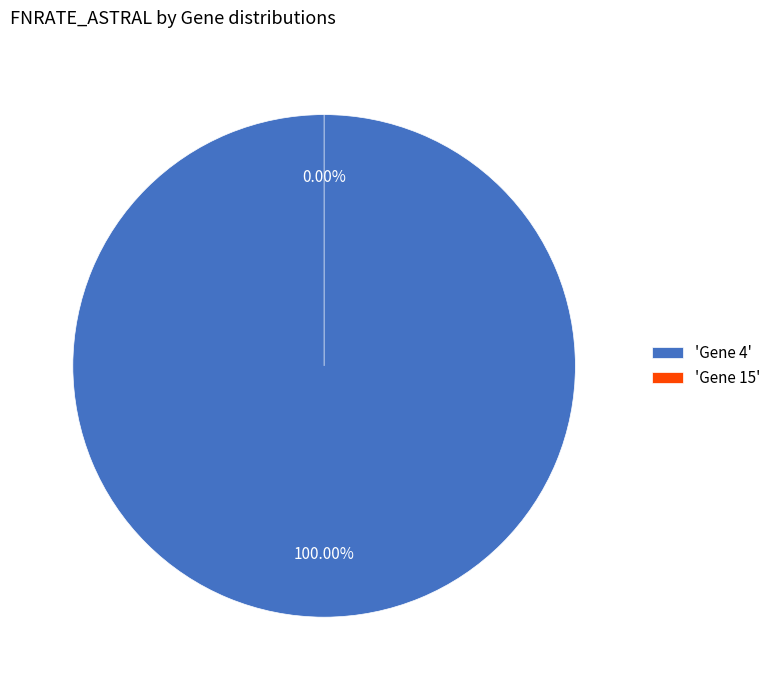

Does Gene 15 represent more than half of the total?

No